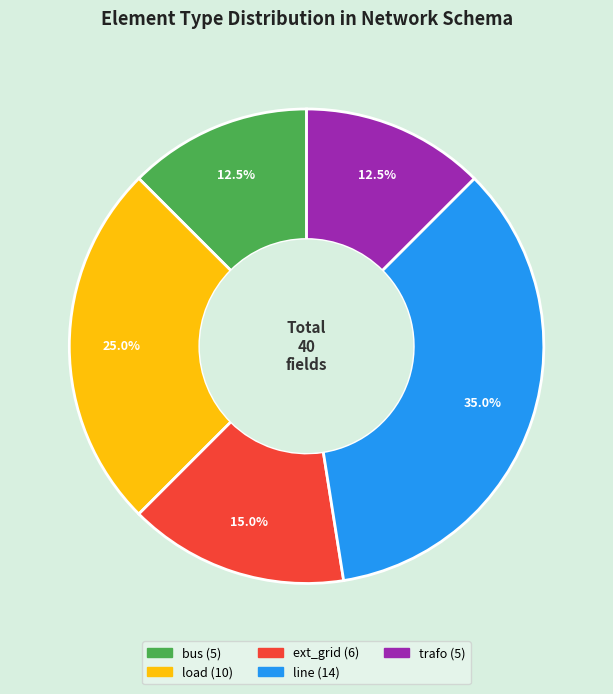

To the nearest percent, what portion does ext_grid represent?

15%